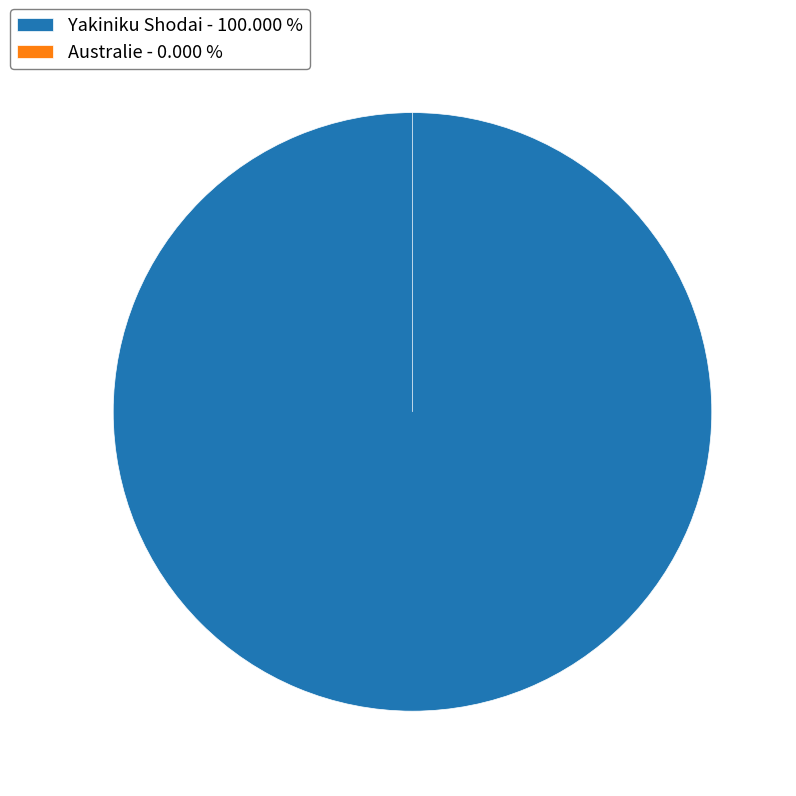

Which slice is the largest?

Yakiniku Shodai